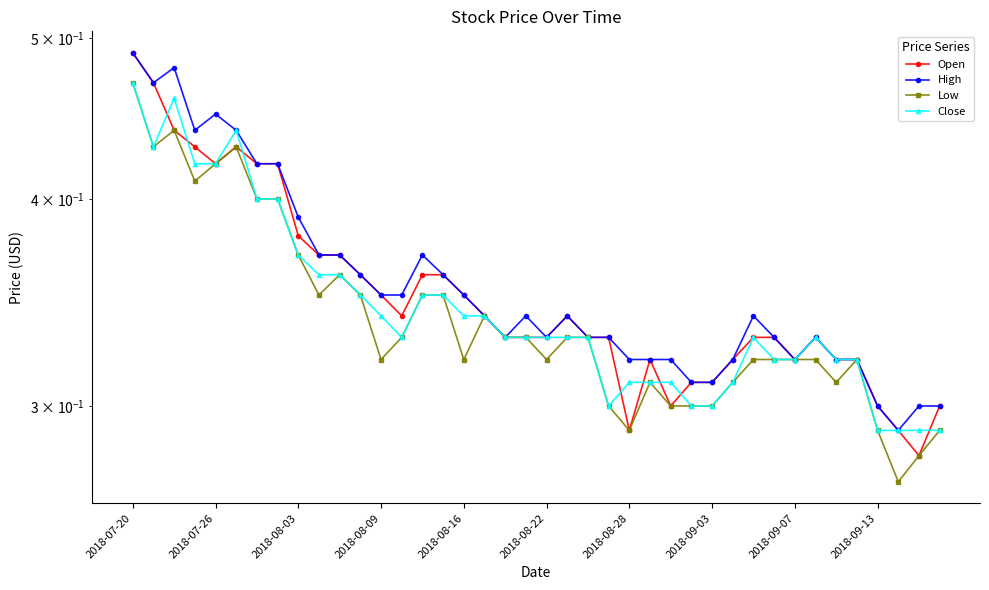

What is the total value across all series at 2018-07-26?

1.8